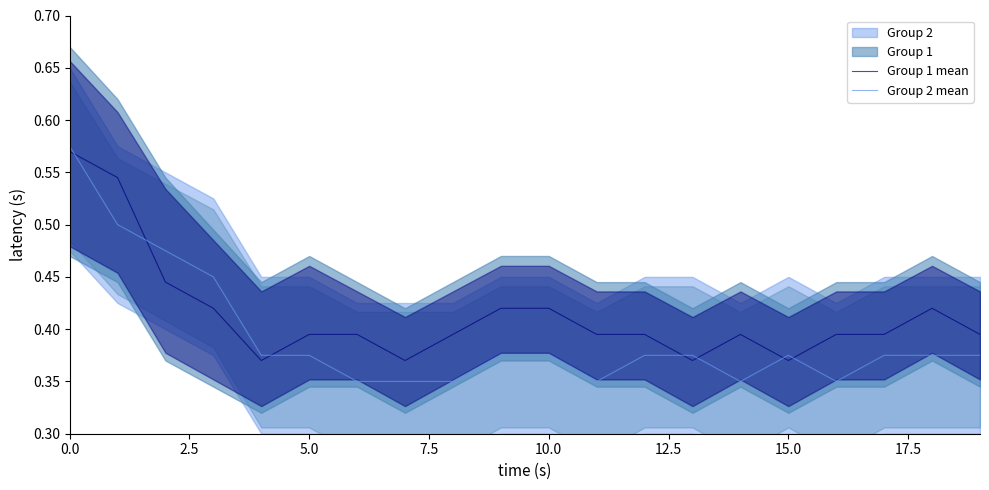

What is the difference between the maximum and second lowest values in the Group 2 mean series?

0.2